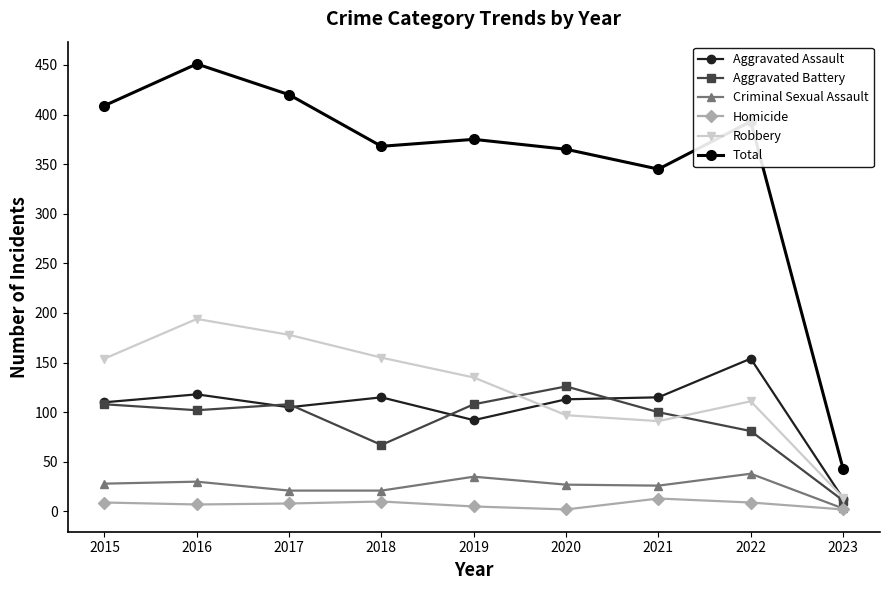

List the series in order of their peak value, lowest first.

Homicide, Criminal Sexual Assault, Aggravated Battery, Aggravated Assault, Robbery, Total